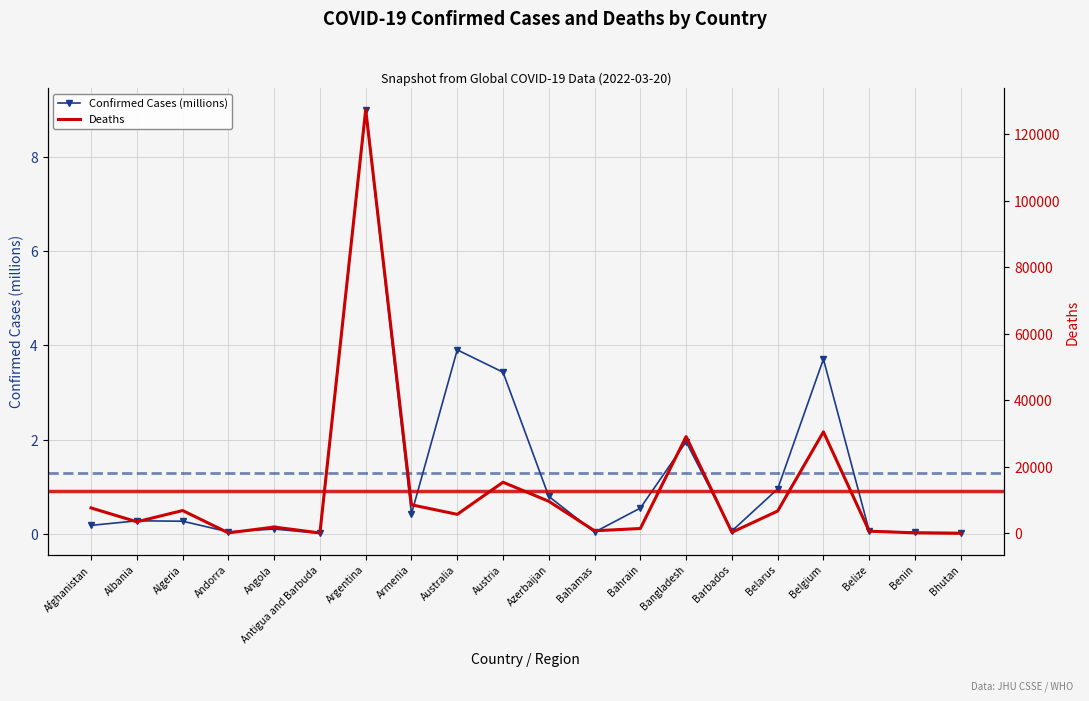

True or false: Deaths has a value of 9.0 at Bhutan.

True